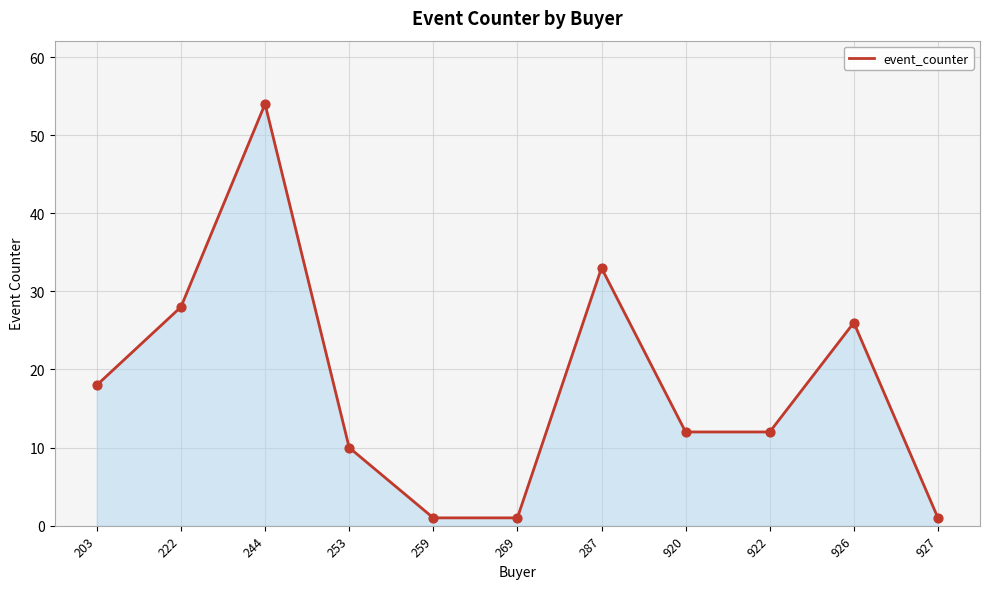

Between 922 and 203, which is larger?

203